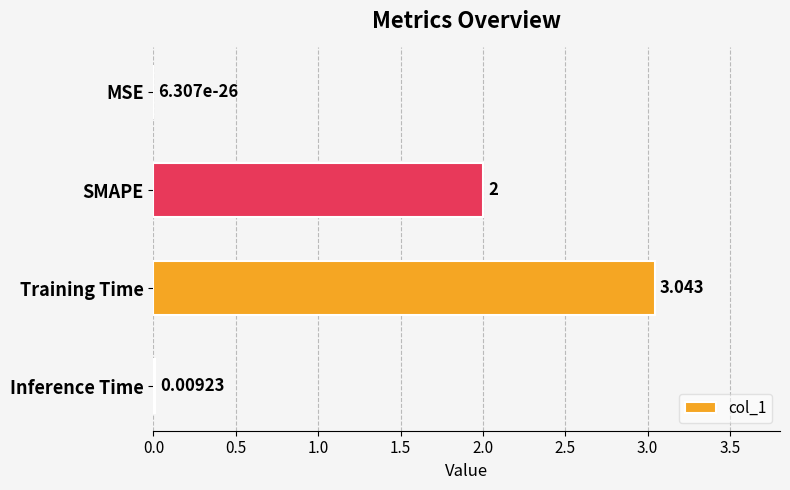

Which has a higher value, MSE or SMAPE?

SMAPE